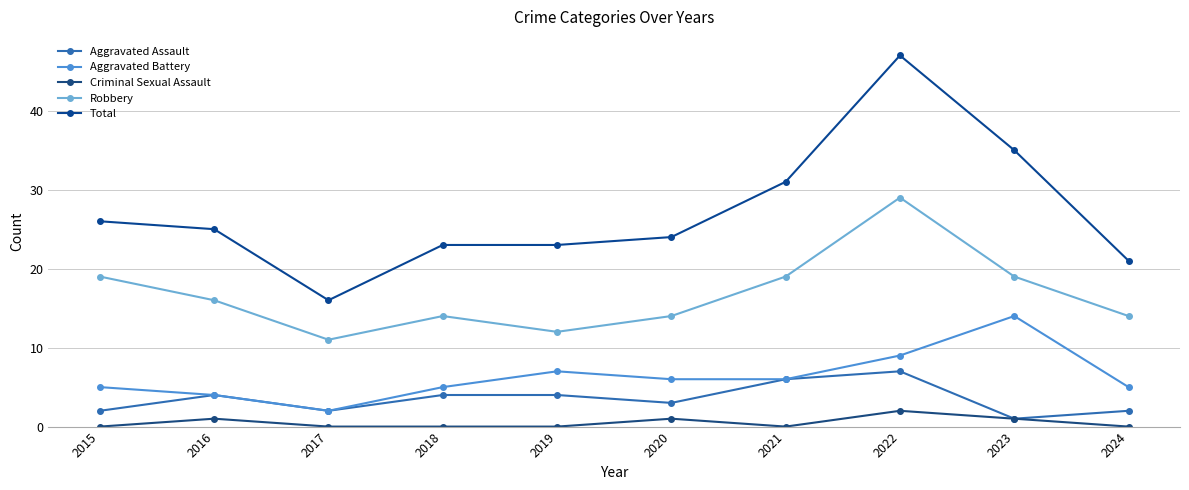

True or false: Robbery and Criminal Sexual Assault cross at least once.

False